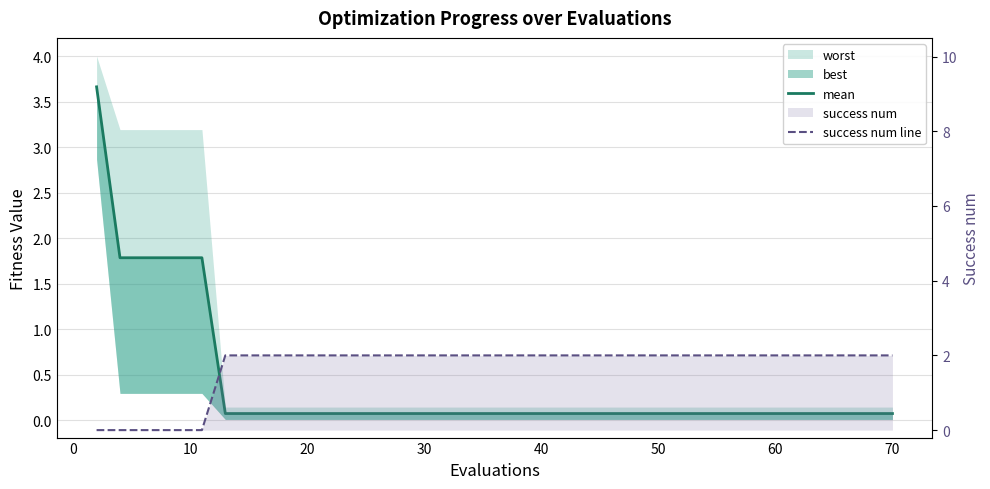

Is it true that mean equals 0.1 at 70?

False